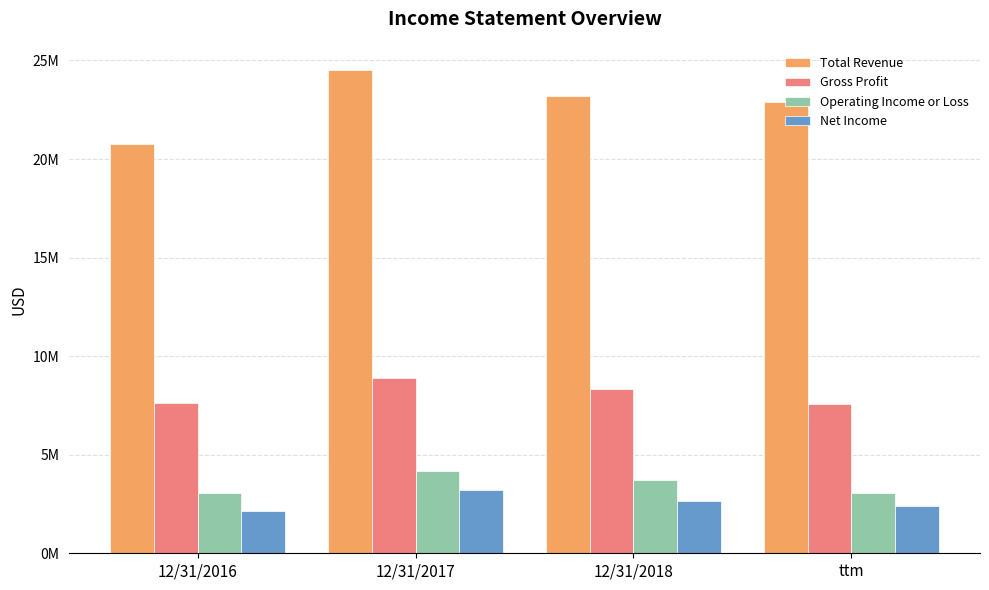

What is the total value across all series at 12/31/2016?

33546374